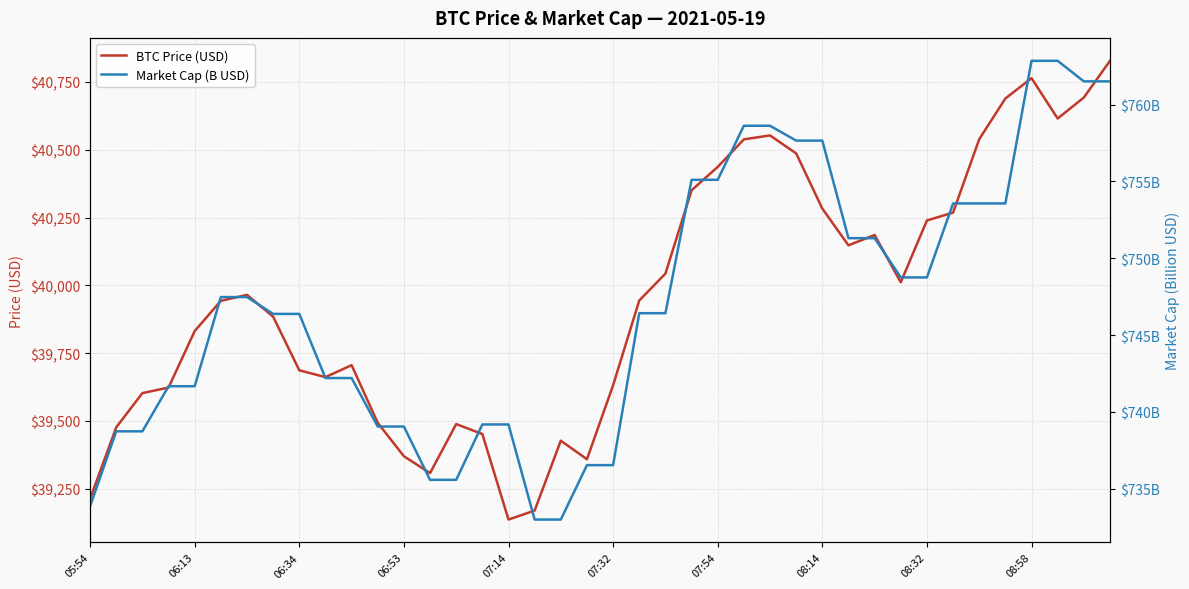

What is the highest value of the BTC Price (USD) series?

40828.1